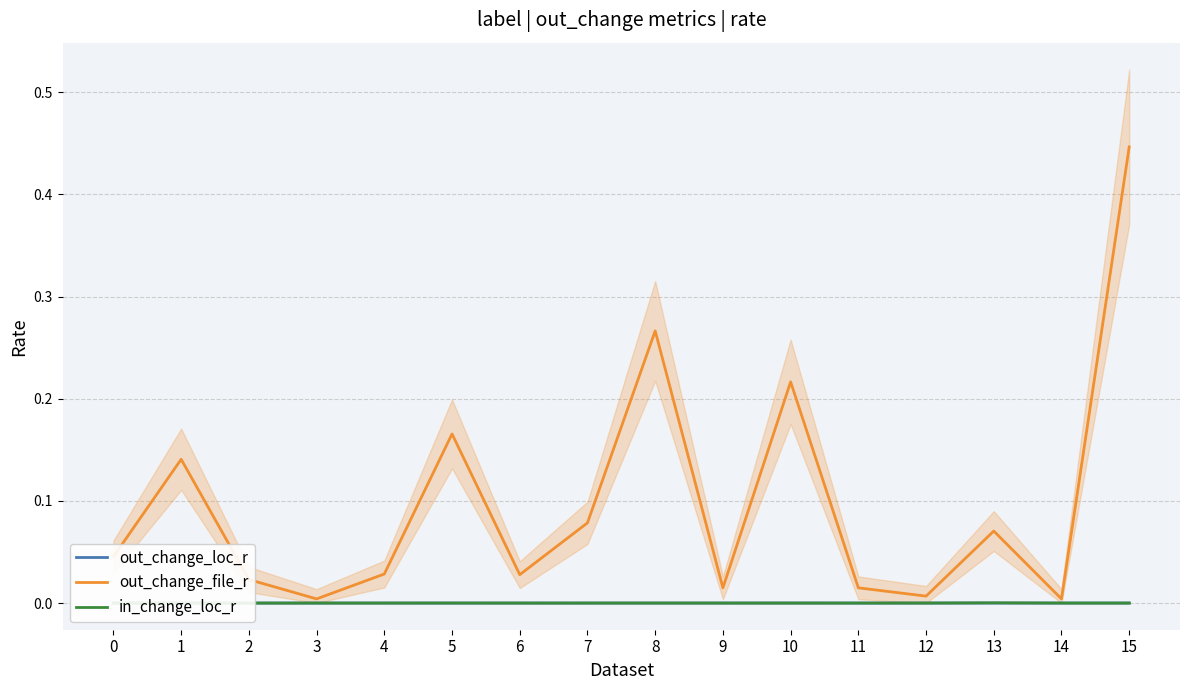

Rank the series by their maximum value, from lowest to highest.

out_change_loc_r, in_change_loc_r, out_change_file_r